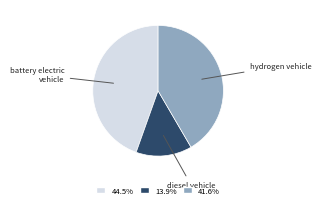

Is there any slice that represents more than half of the pie?

No